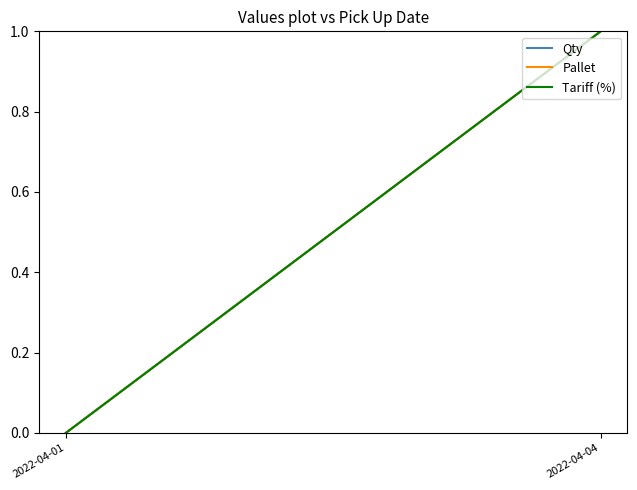

What is the sum of the Tariff (%) values at 2022-04-04 and 2022-04-01?

1